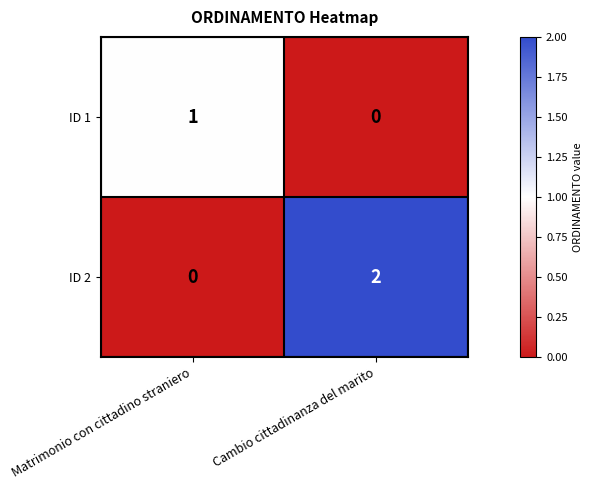

Rank the series by their maximum value, from highest to lowest.

ID 2, ID 1